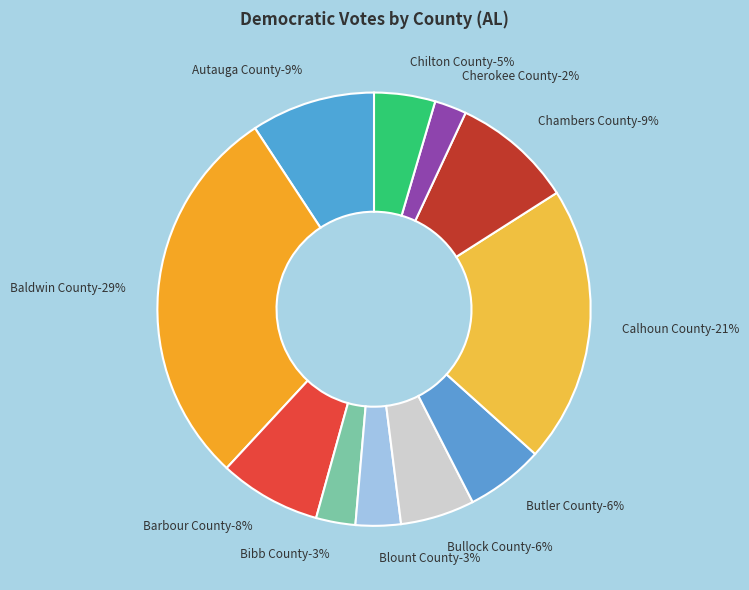

Which slice is the smallest?

Cherokee County